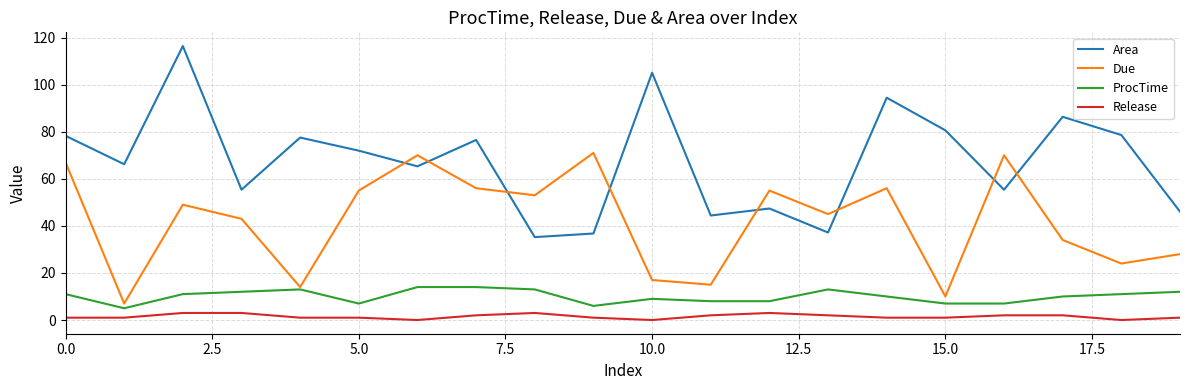

How many categories are shown in the chart?

20